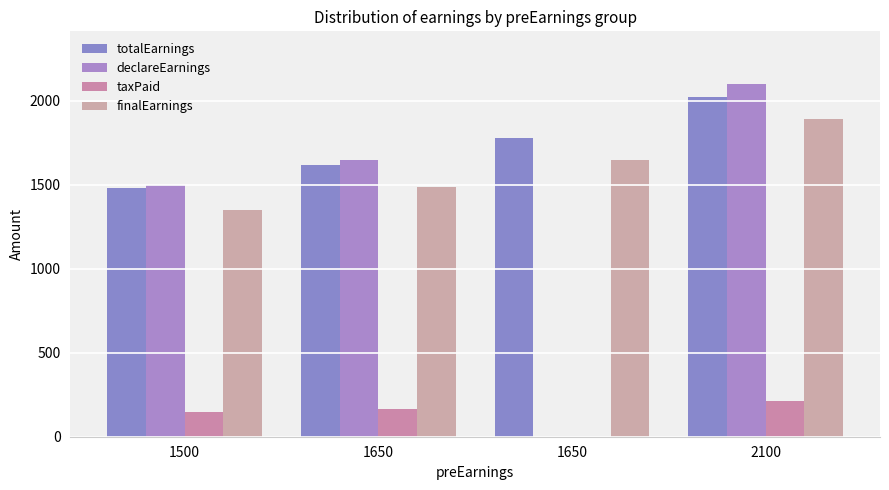

At which label does taxPaid first exceed 165?

2100